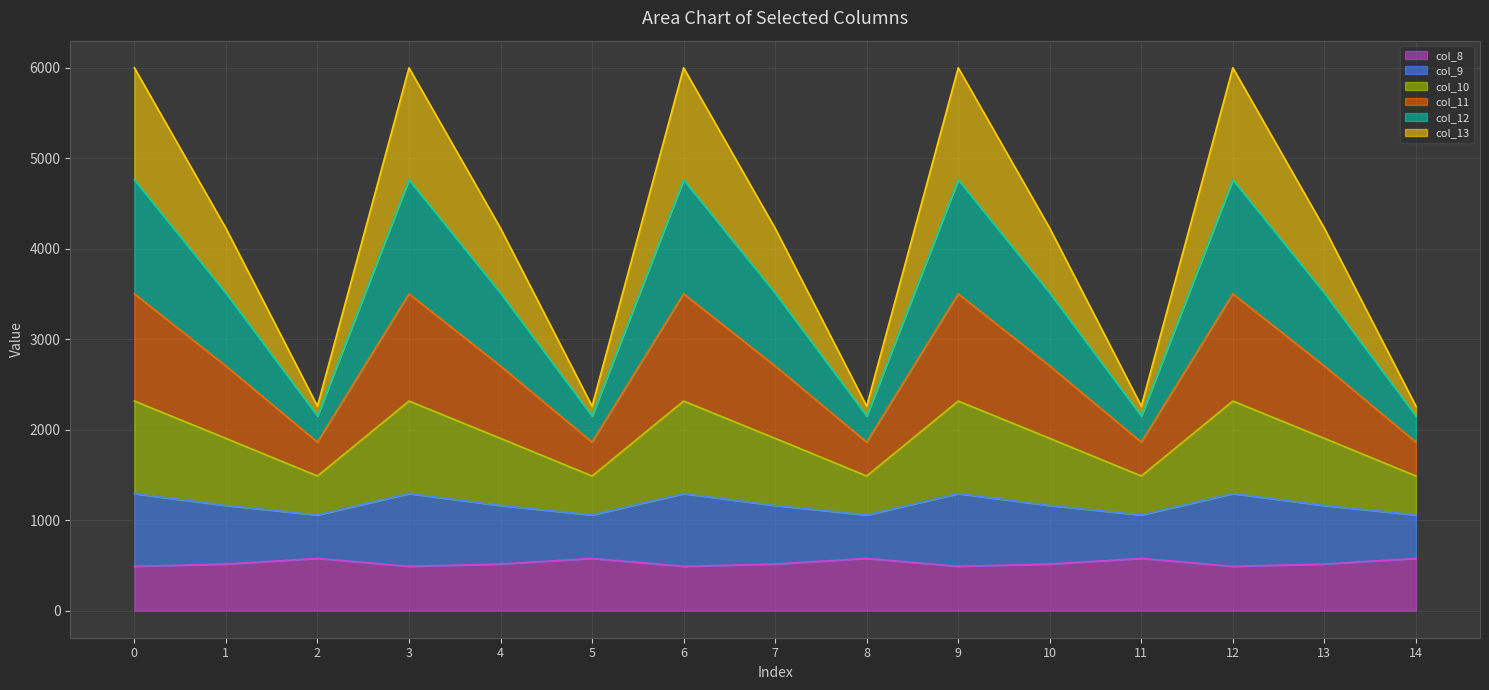

In col_10, how many points are lower than both neighbors (excluding endpoints)?

4